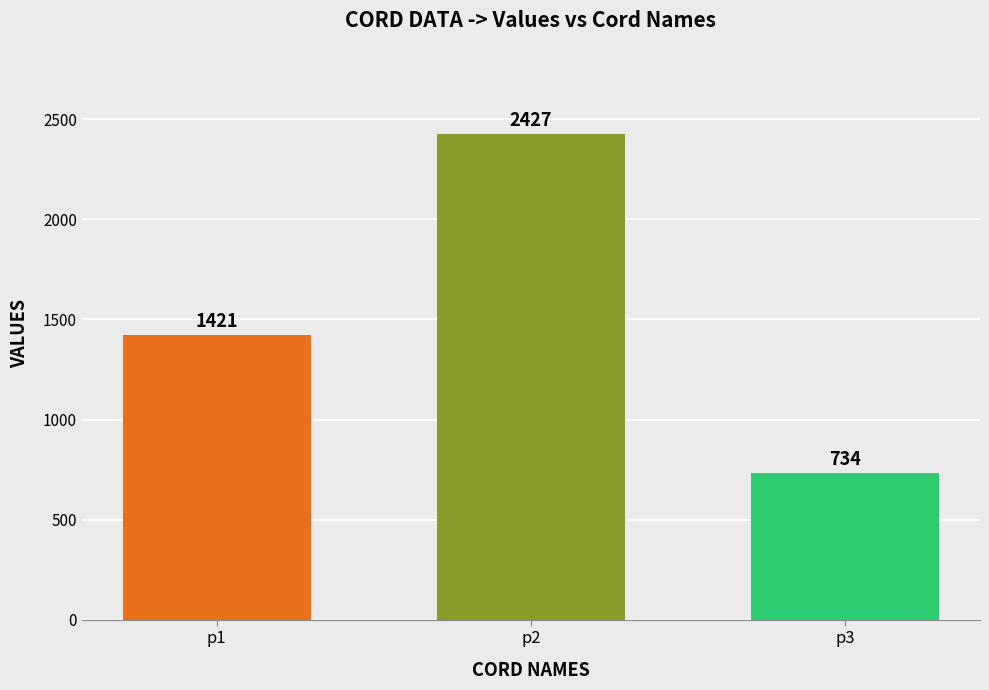

Does the chart contain any negative values?

No